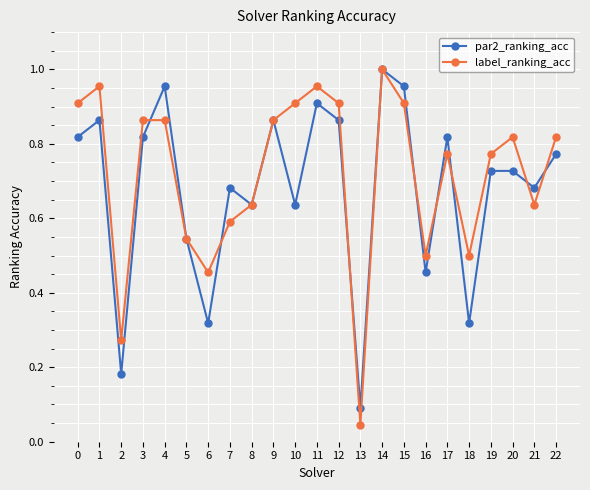

At which label does par2_ranking_acc reach its minimum?

13